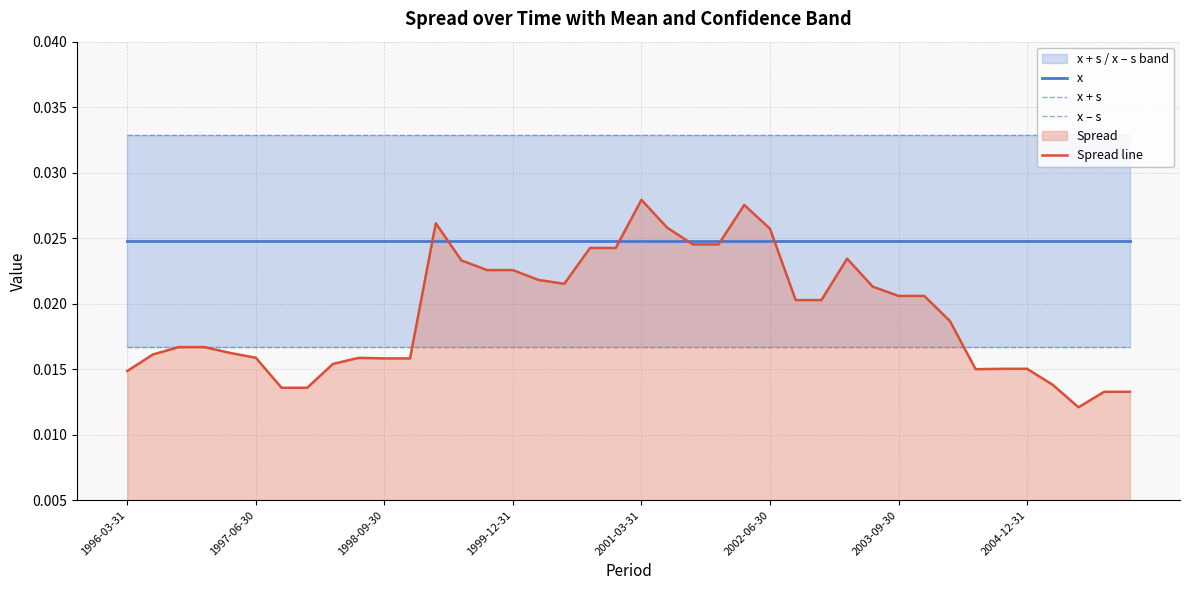

Which series has the largest range (max minus min)?

Spread line